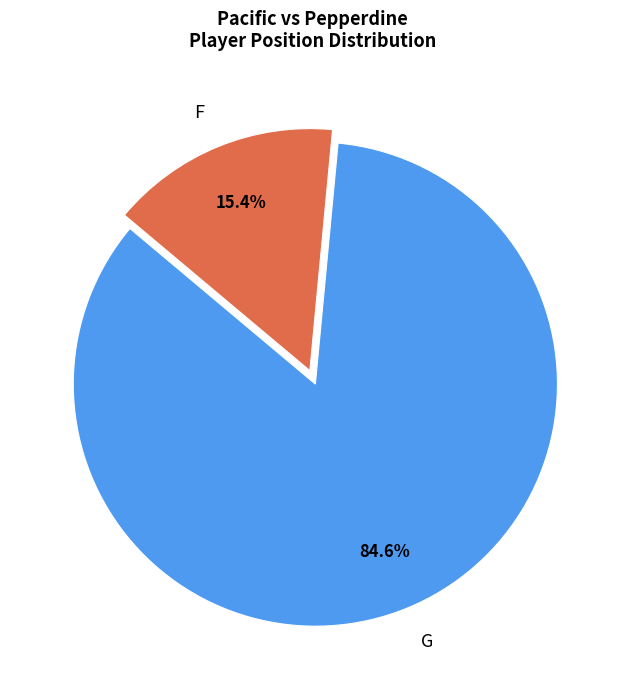

To the nearest percent, what is the difference between the G and F slice percentages?

69%